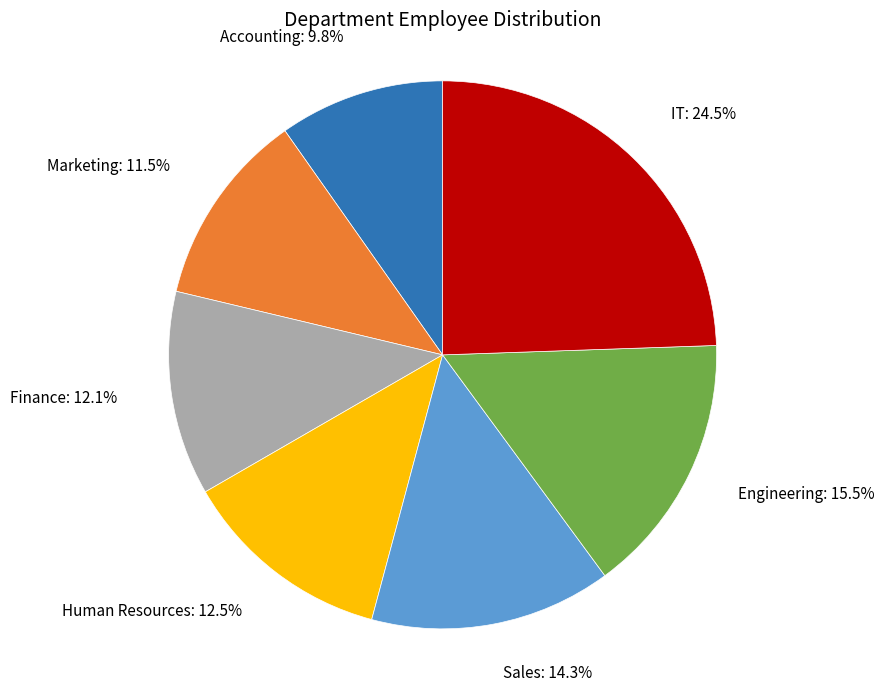

Is there any slice that represents more than half of the pie?

No